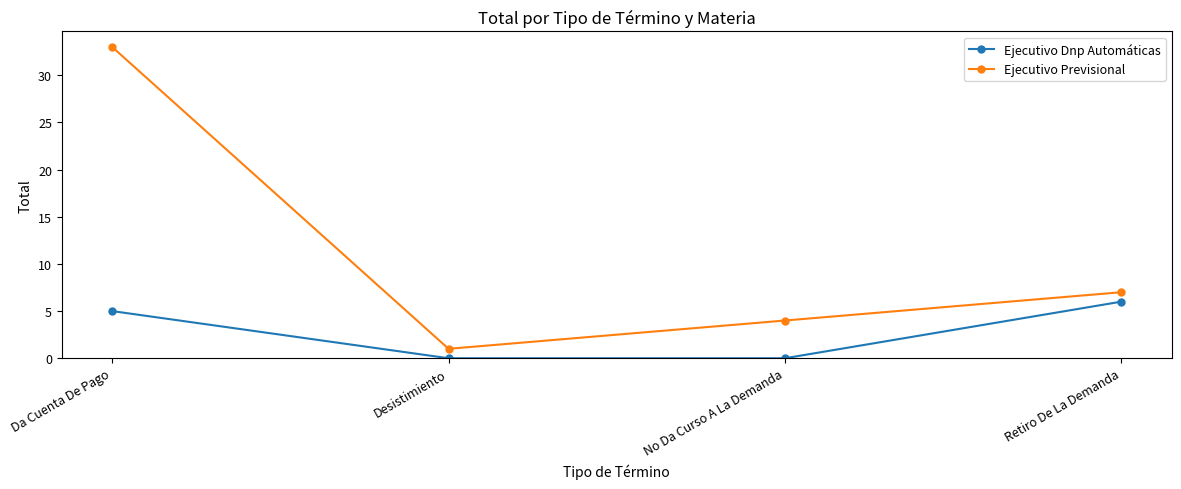

Which series has the largest range (max minus min)?

Ejecutivo Previsional